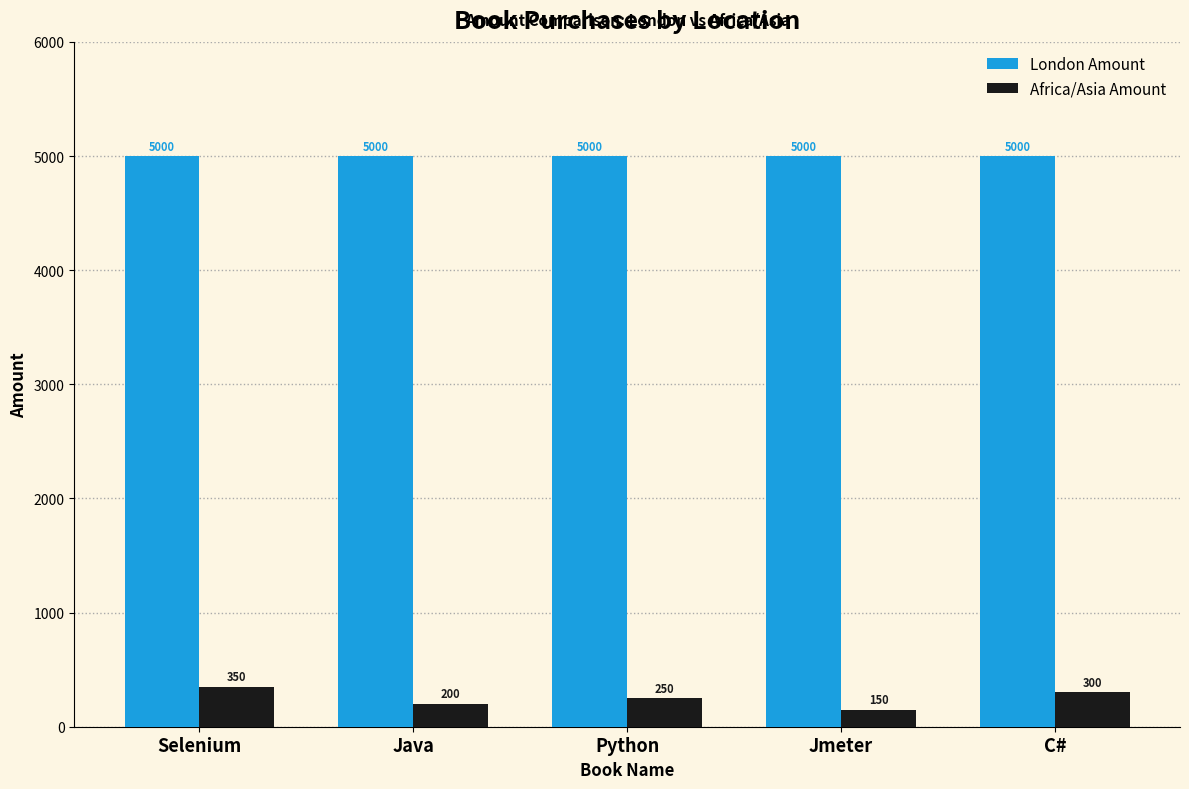

At how many categories does at least one series exceed 1876?

5